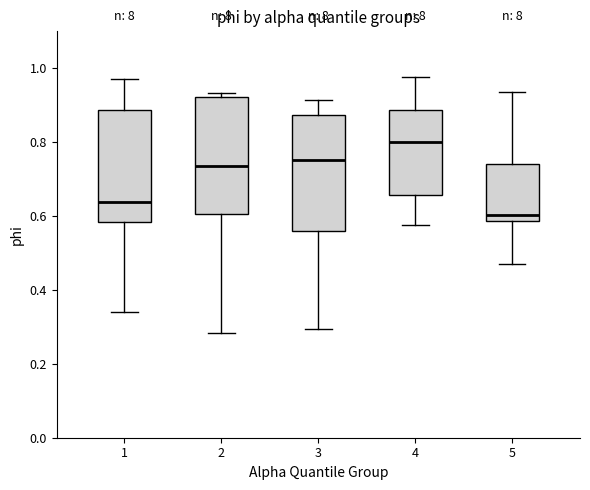

Where does the lower whisker of the box at x = 3 end on the y-axis? The values are not printed on the chart, so give them approximately, as read against the axis.

0.30